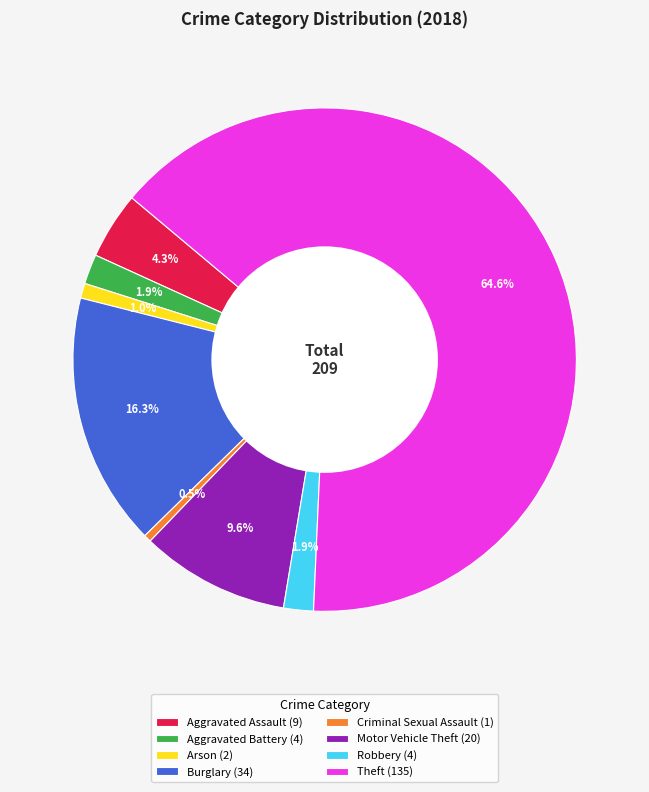

Count the number of slices in the pie.

8